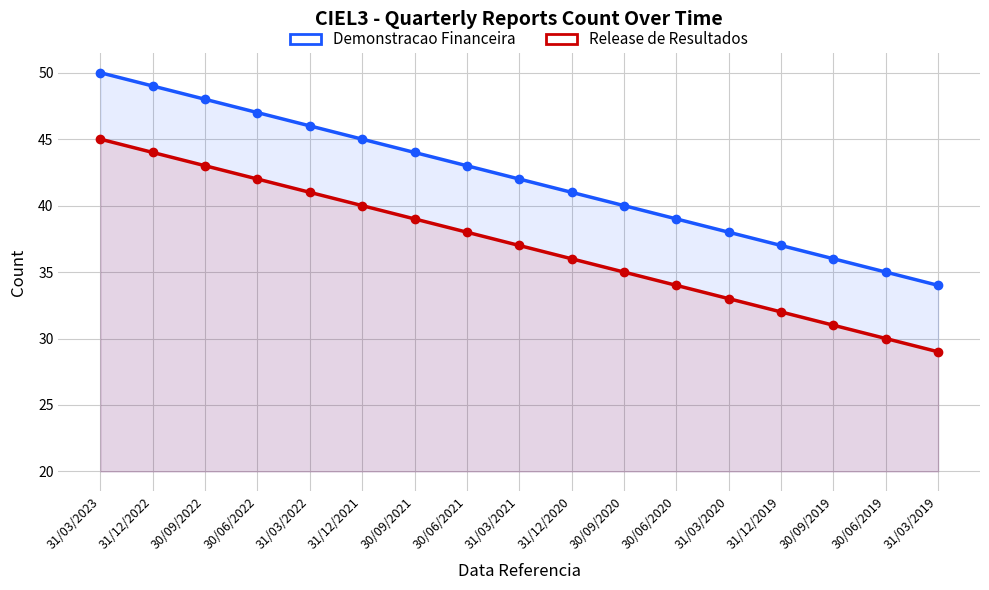

Which series changed the most between 31/12/2022 and 31/03/2022?

Demonstracao Financeira